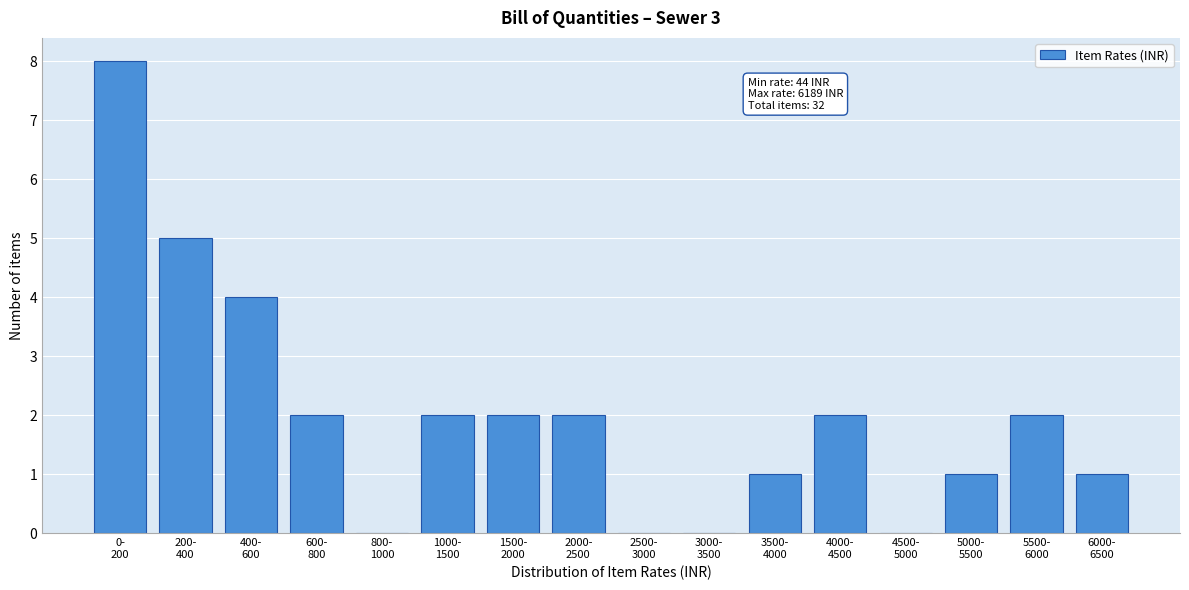

What is the sum of all values?

32